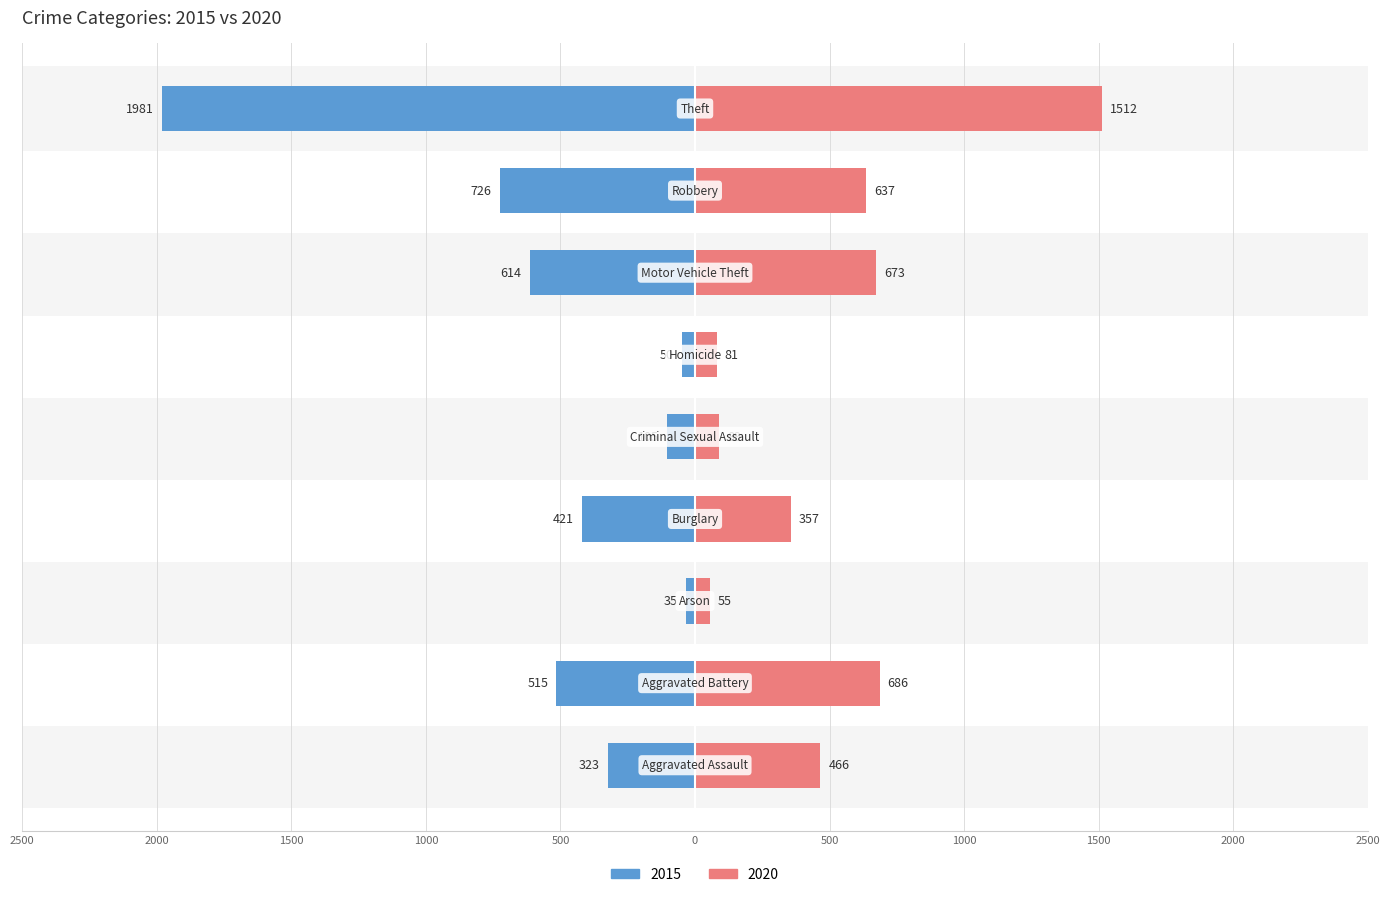

Reading left to right, extract all data points from this chart.

2015: -323	-515	-35	-421	-105	-50	-614	-726	-1981
2020: 466	686	55	357	89	81	673	637	1512